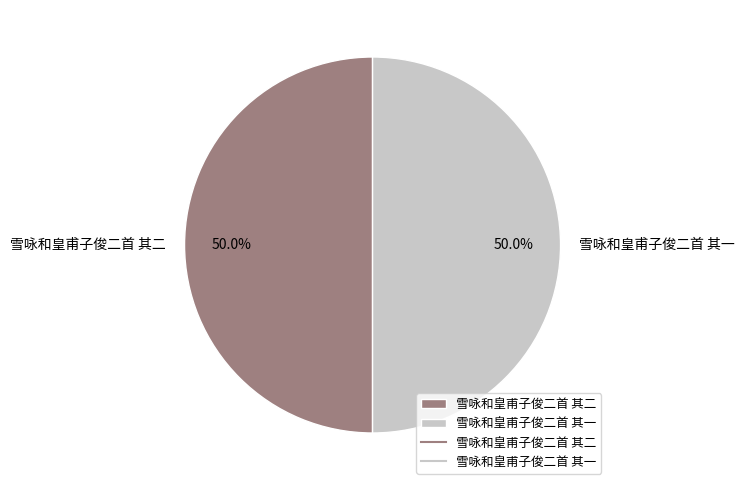

The 雪咏和皇甫子俊二首 其一 slice represents 62% of the pie. True or false?

False